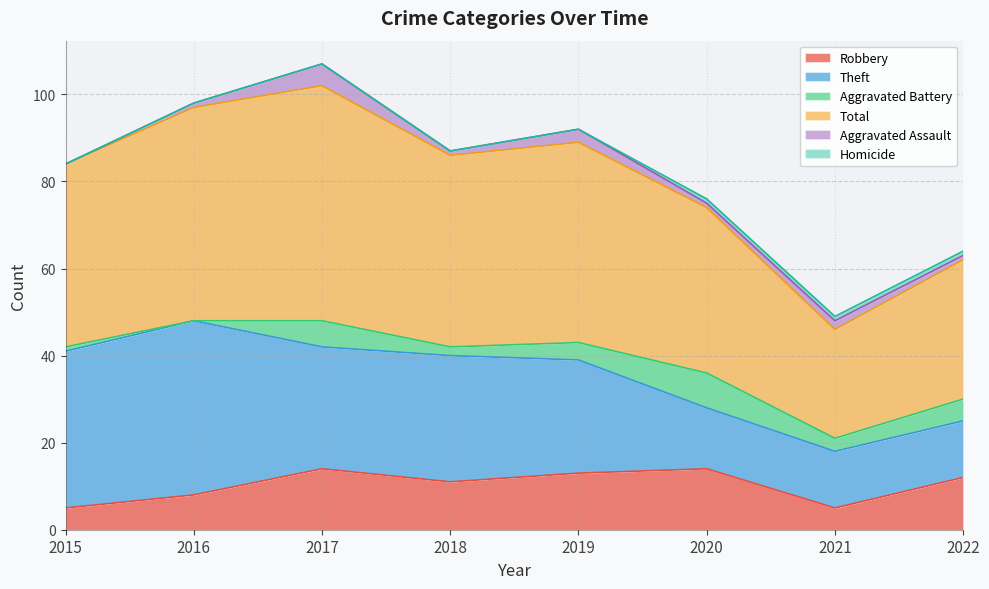

Rank the series by their maximum value, from lowest to highest.

Homicide, Aggravated Assault, Aggravated Battery, Robbery, Theft, Total